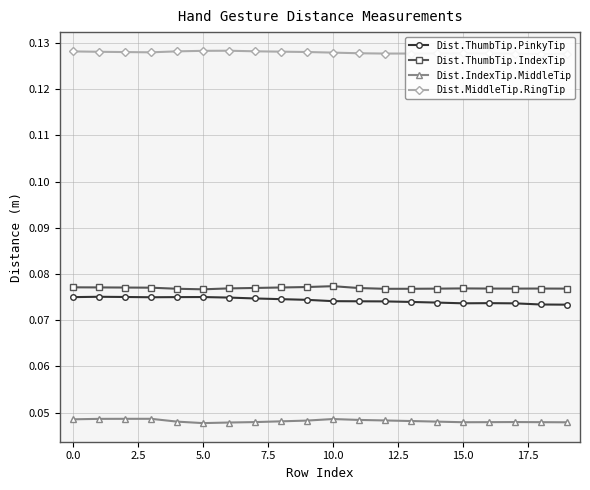

True or false: Dist.ThumbTip.IndexTip and Dist.MiddleTip.RingTip intersect in this chart.

False